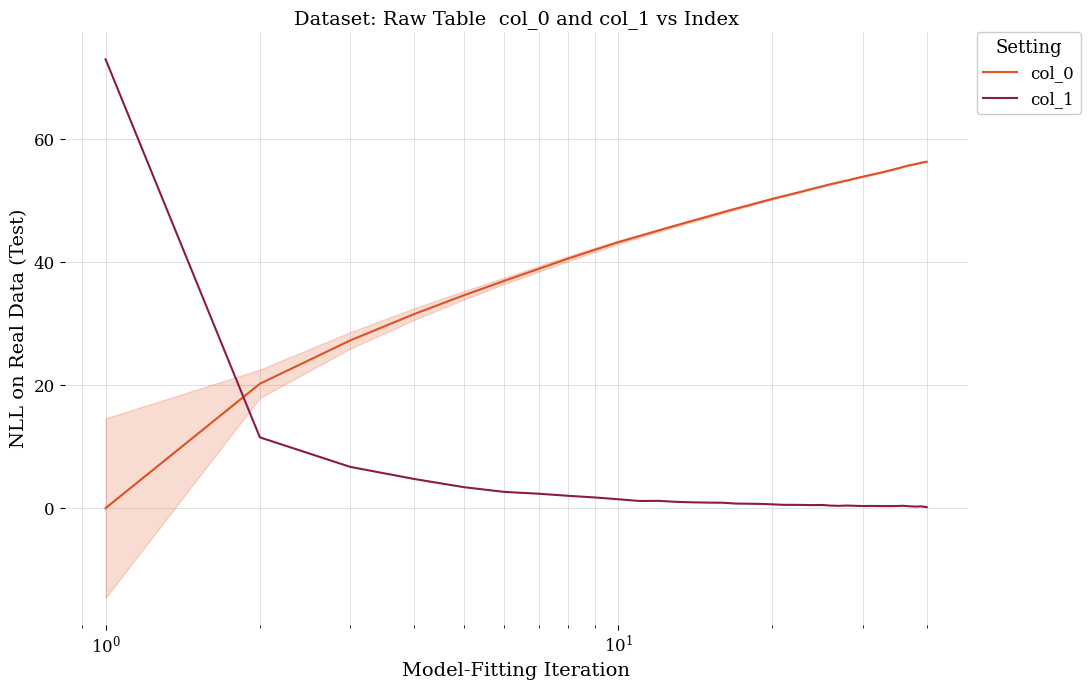

What is the difference between the second highest and minimum values in the col_1 series?

11.4